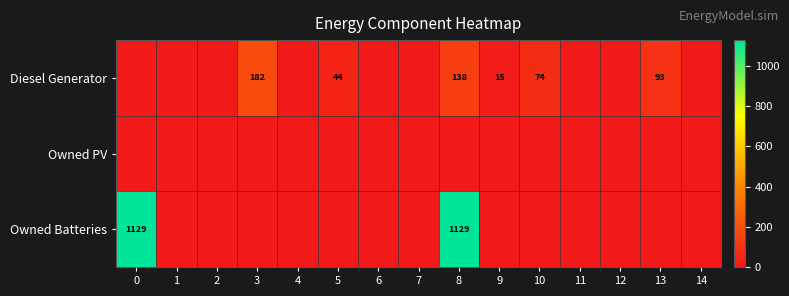

How many categories are shown in the chart?

15